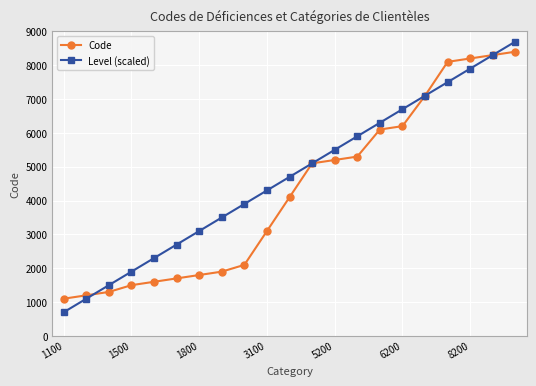

Which series ends up on top after the final intersection of Code and Level (scaled)?

Level (scaled)